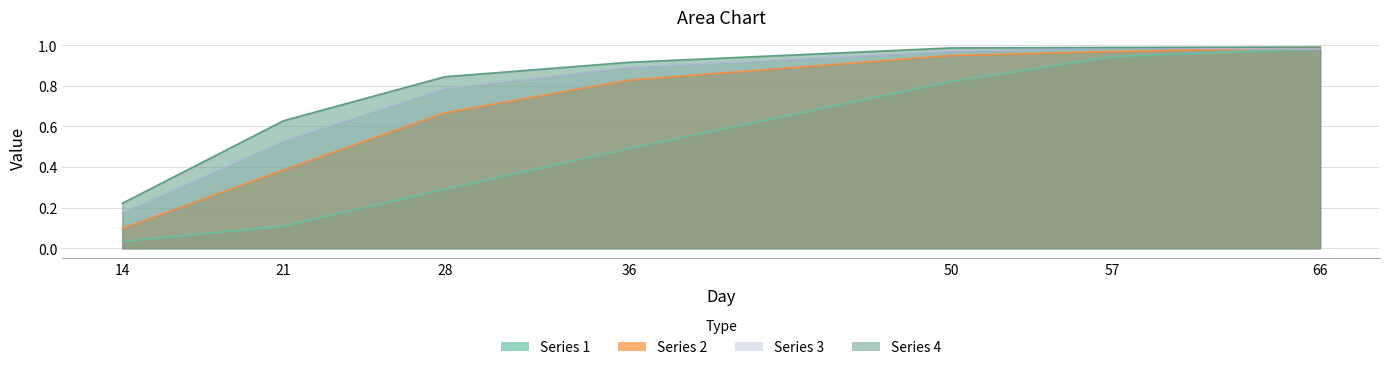

The Series 4 series shows 0.2 at 14. True or false?

True